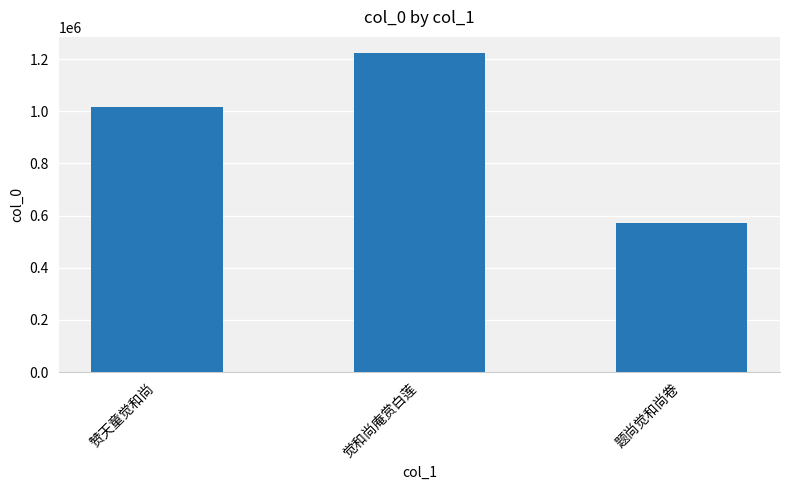

What value does the data have at 赞天童觉和尚, to the nearest 50?

1016900